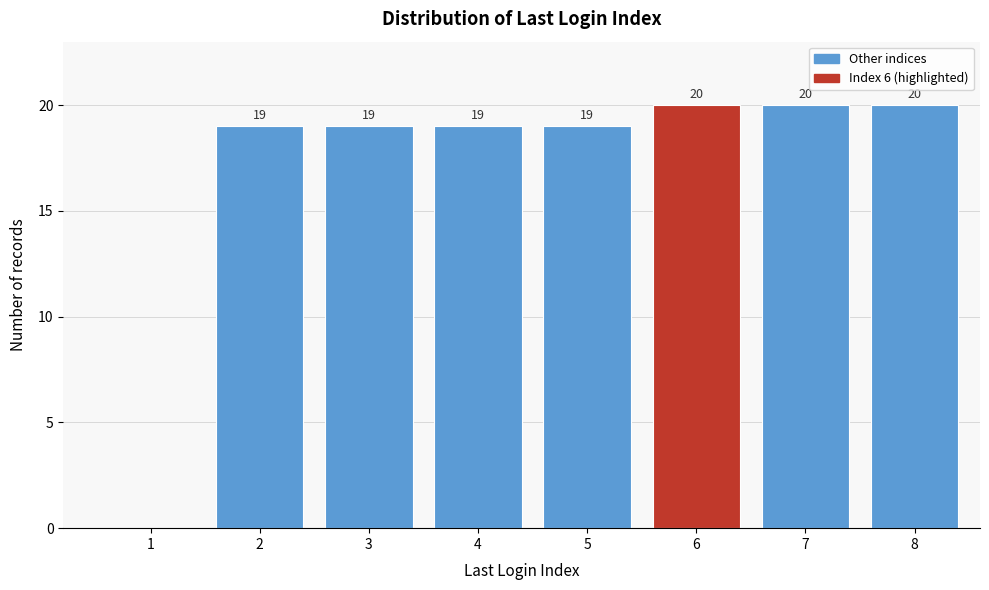

Reading right to left, what are all the values shown in this chart?

8=20	7=20	6=20	5=19	4=19	3=19	2=19	1=0